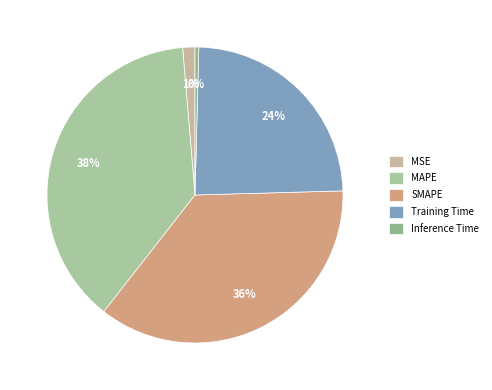

Is there a majority slice in this chart?

No